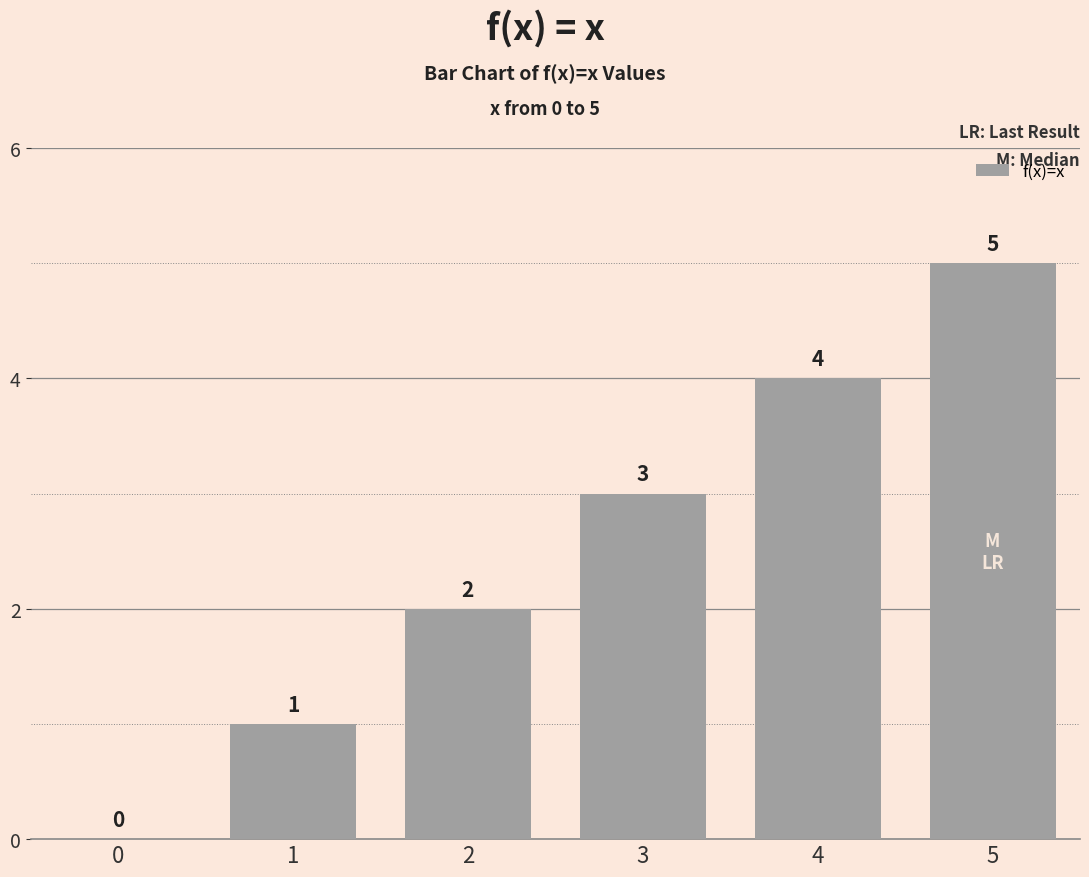

Read the value at 5.

5